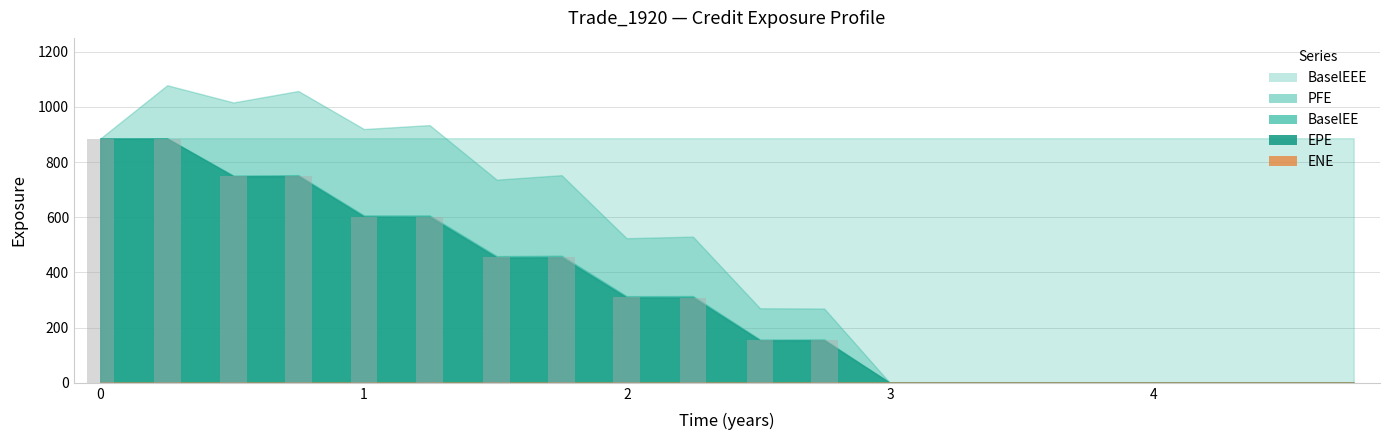

What is the greatest value displayed?

885.4